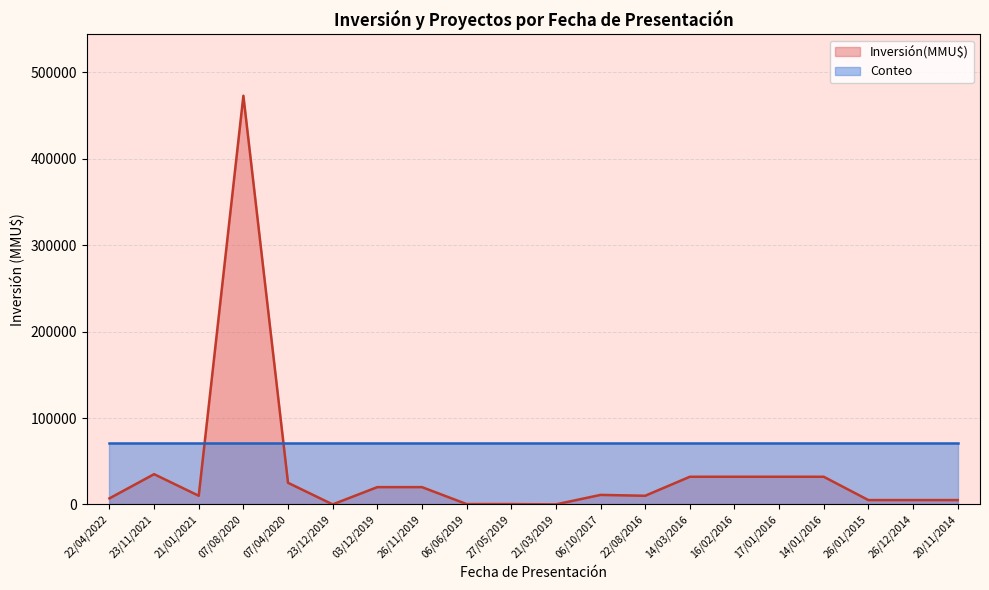

Rank the categories by value from highest to lowest.

07/08/2020, 23/11/2021, 14/03/2016, 16/02/2016, 17/01/2016, 14/01/2016, 07/04/2020, 03/12/2019, 26/11/2019, 06/10/2017, 21/01/2021, 22/08/2016, 22/04/2022, 26/01/2015, 26/12/2014, 20/11/2014, 06/06/2019, 27/05/2019, 23/12/2019, 21/03/2019